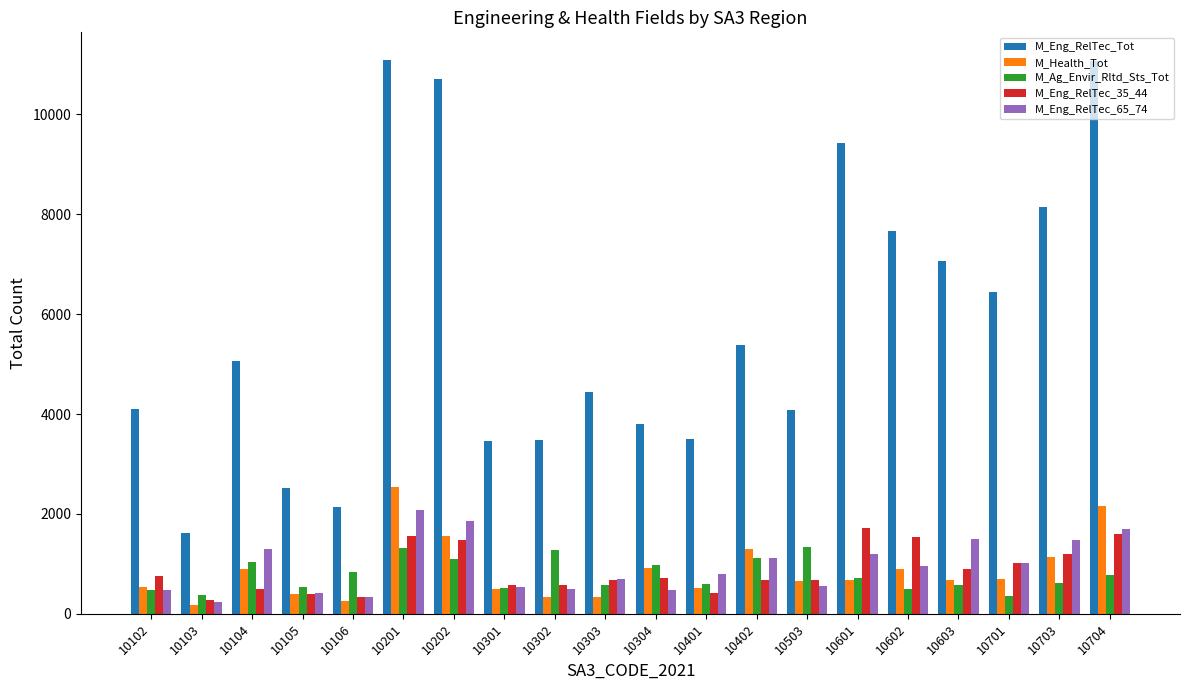

What is the maximum value shown in the chart?

11090